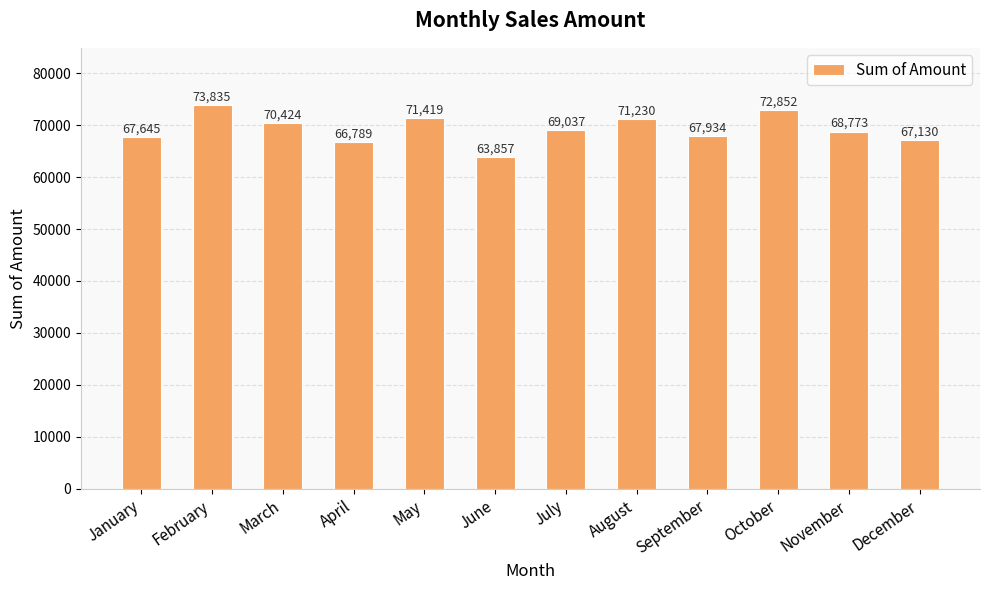

At which label does the data first exceed 69037?

February